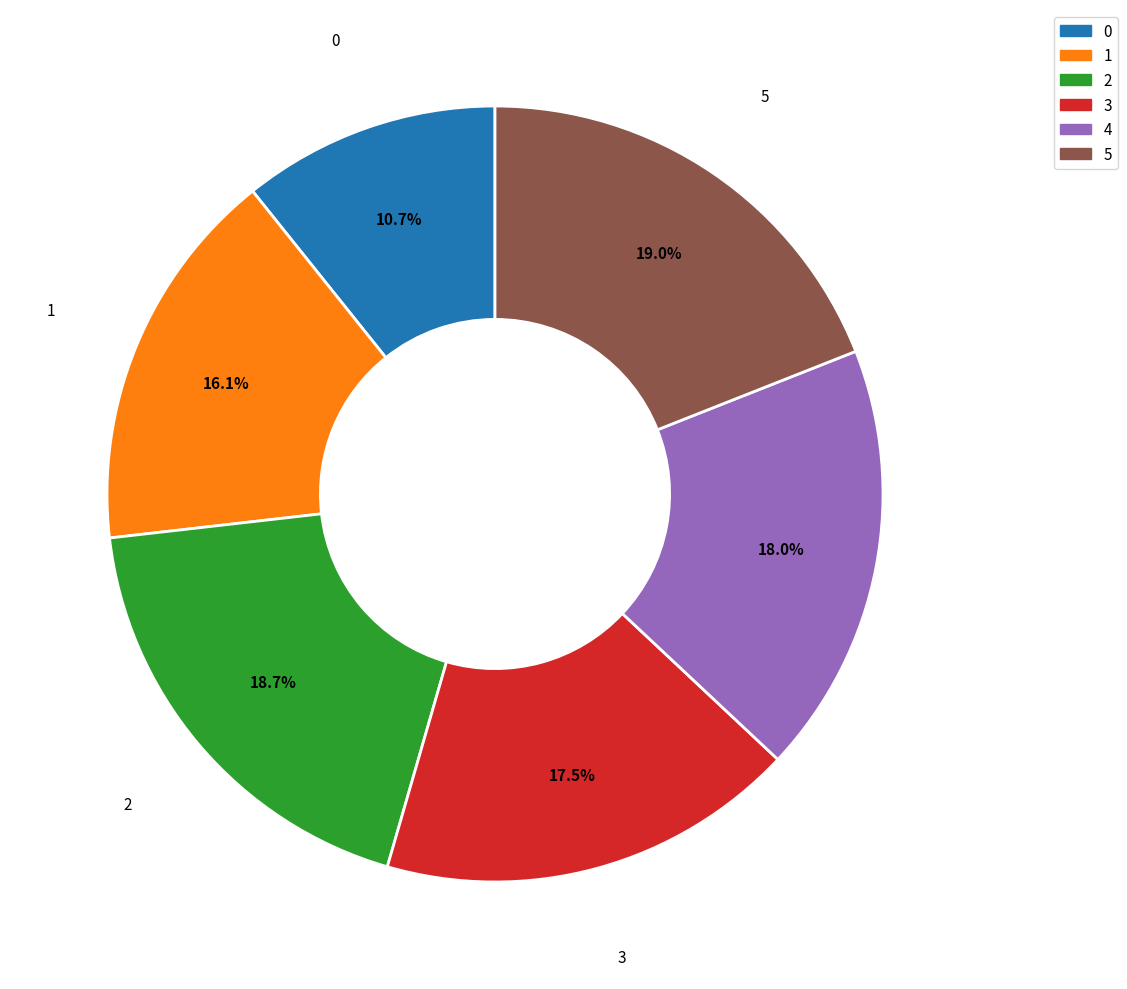

To the nearest percent, what portion does 1 represent?

16%